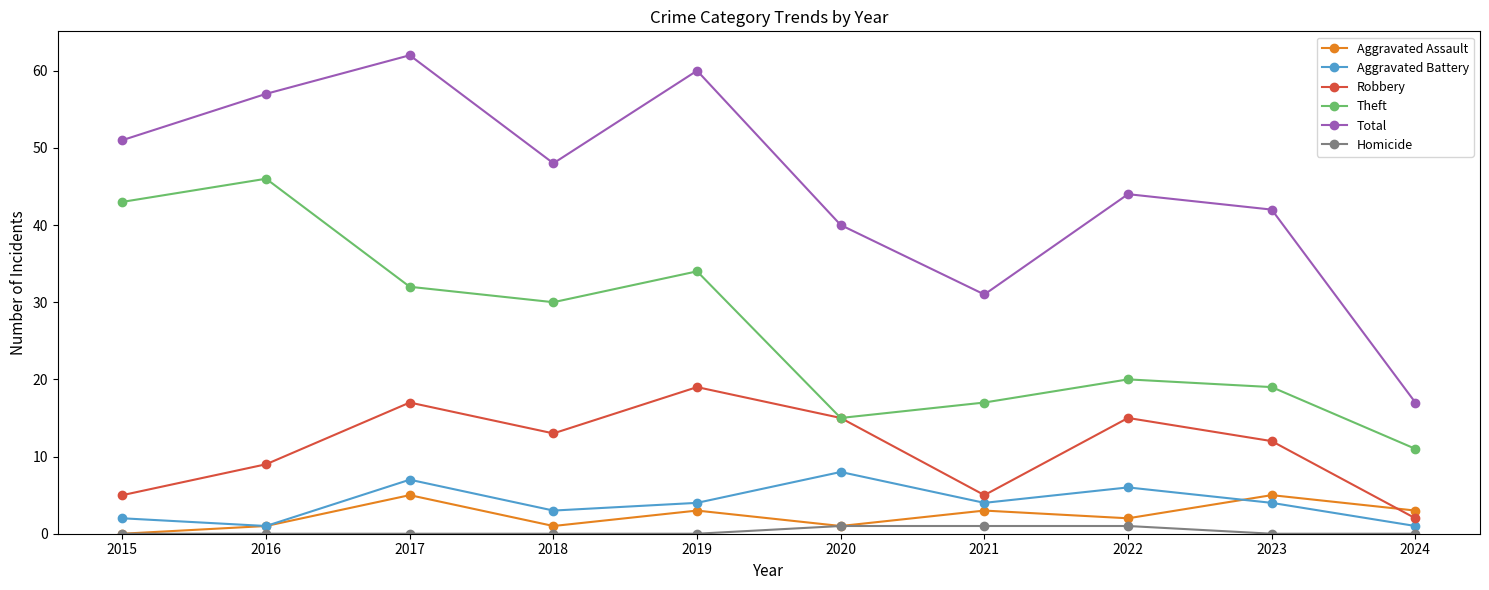

True or false: Robbery has a value of 17 at 2017.

True